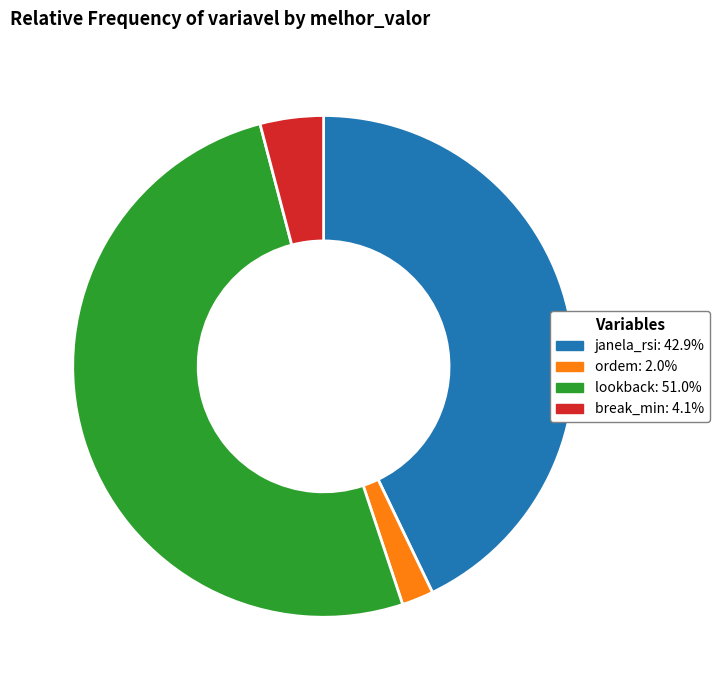

Does any single category account for the majority?

Yes